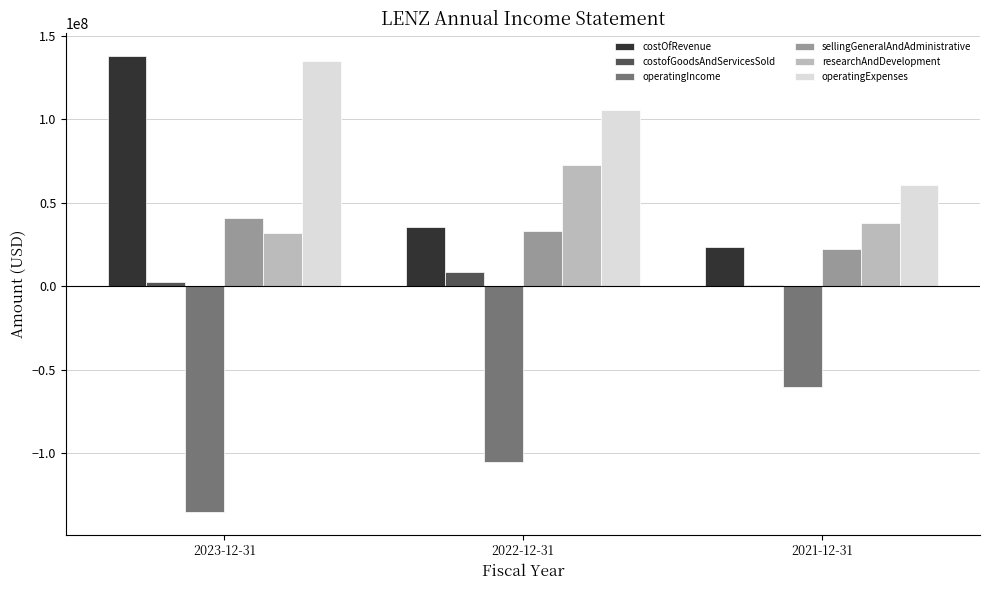

How many data points does each series have?

3